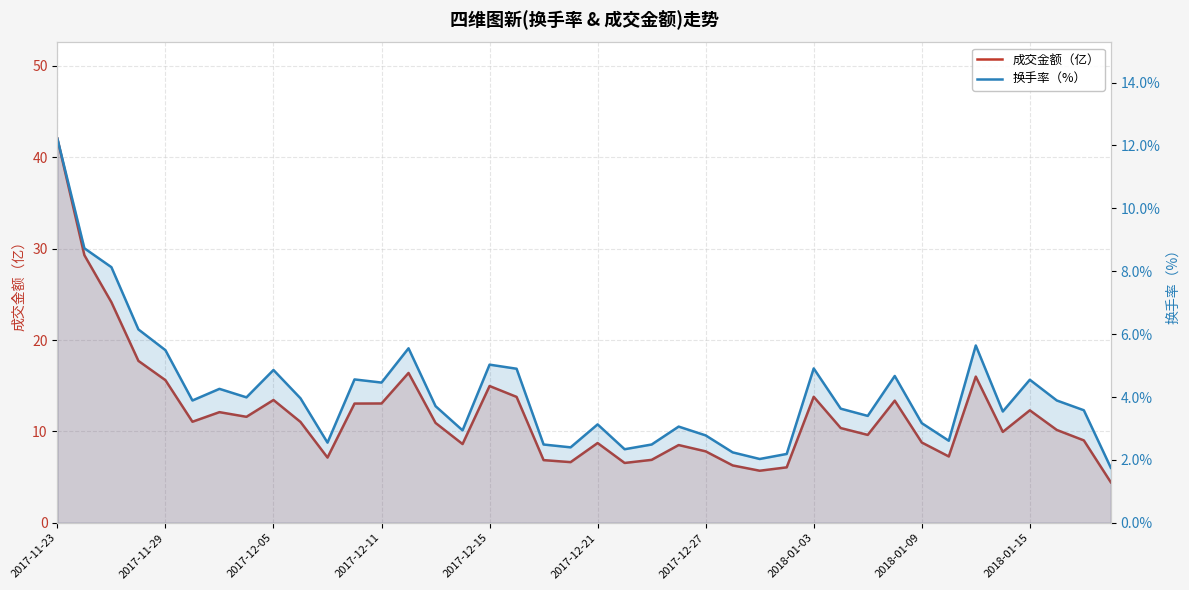

How many data points in 成交金额（亿） are above 10?

22